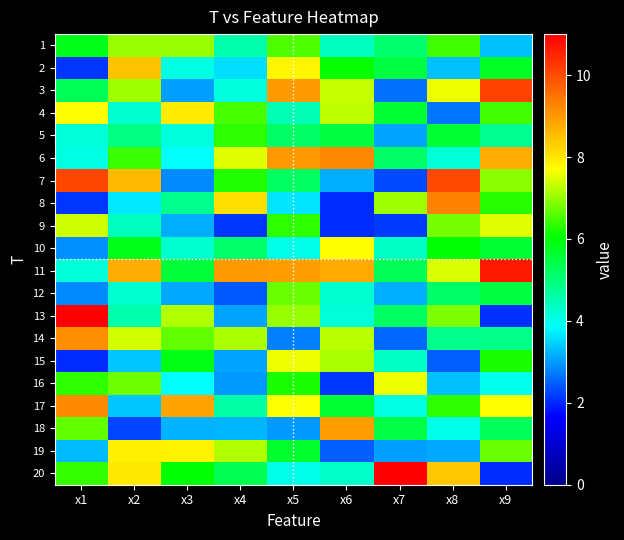

What is the total value across all series at x7?

94.9